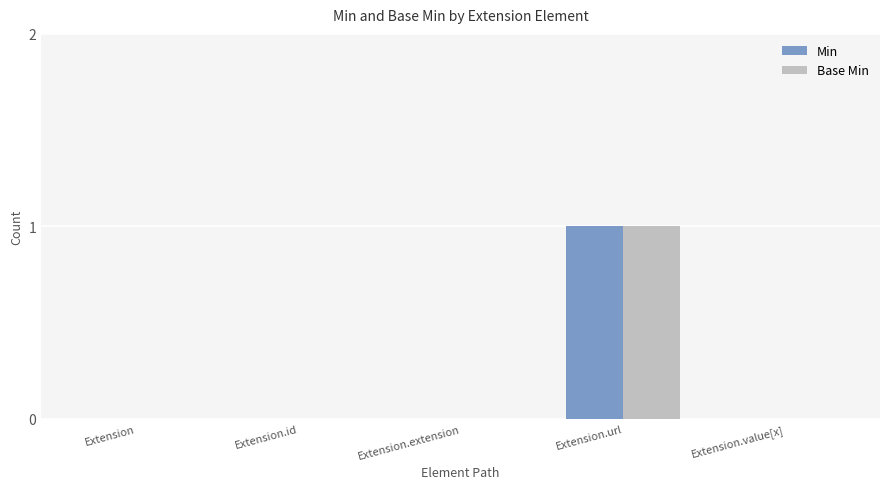

Reading right to left, extract all data points from this chart.

Min: 0	1	0	0	0
Base Min: 0	1	0	0	0